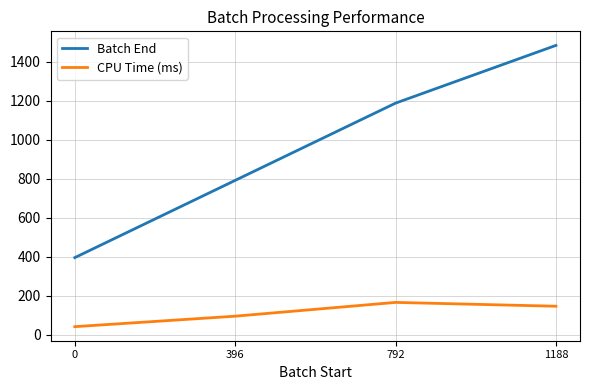

What is the difference between the highest and lowest values at 1188?

1337.1